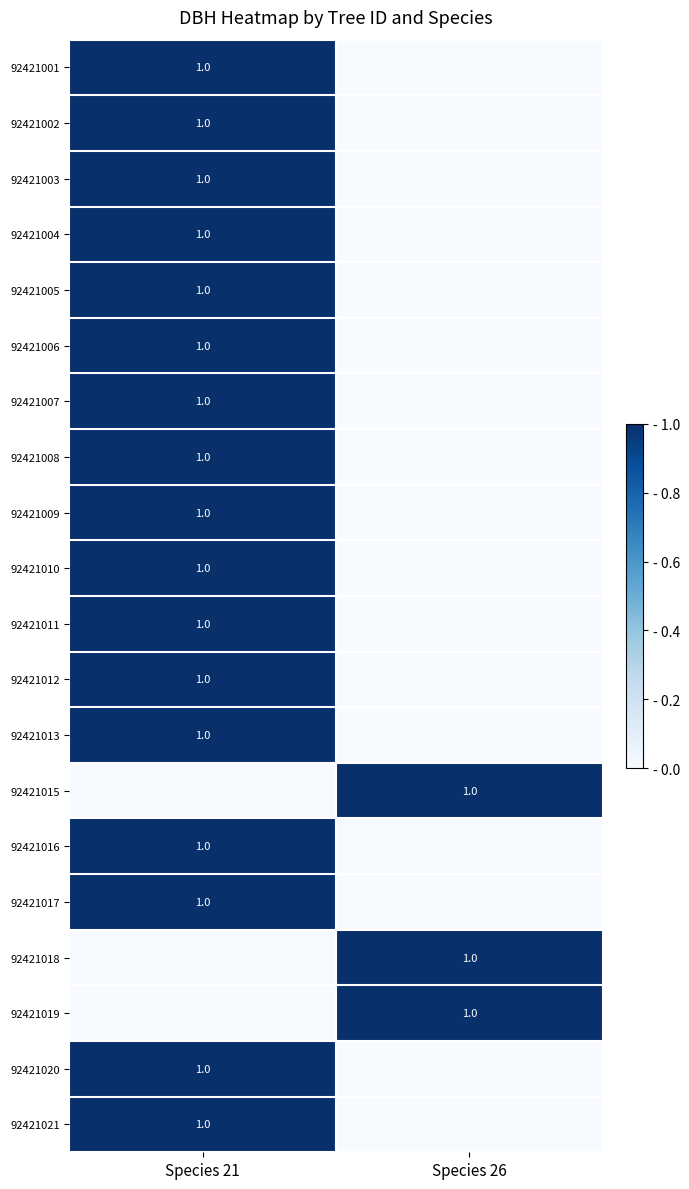

Between Species 26 and Species 21, which is larger?

Species 21